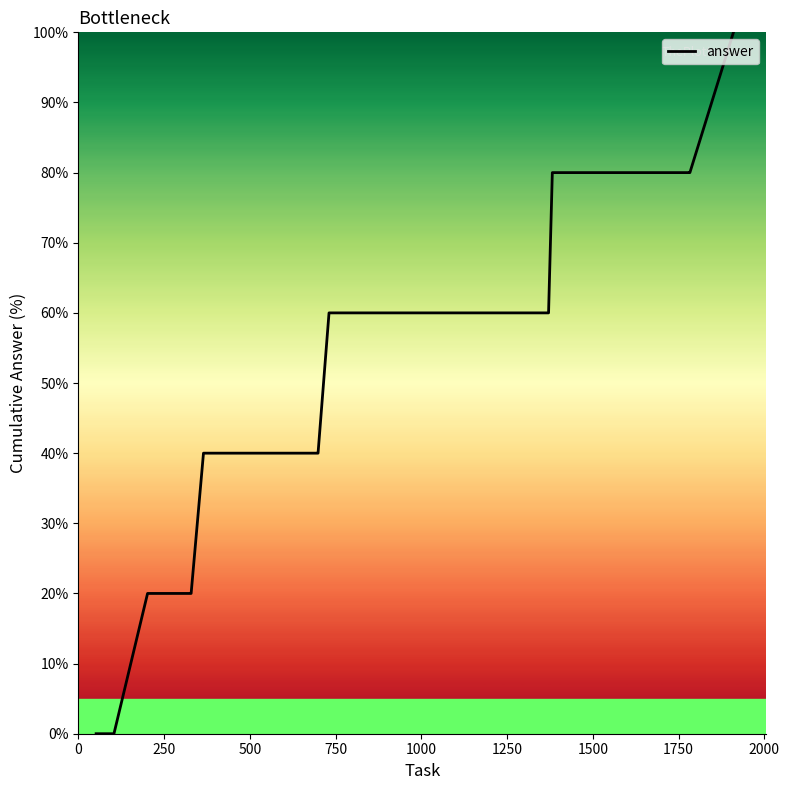

What is the difference between the maximum and minimum values?

100